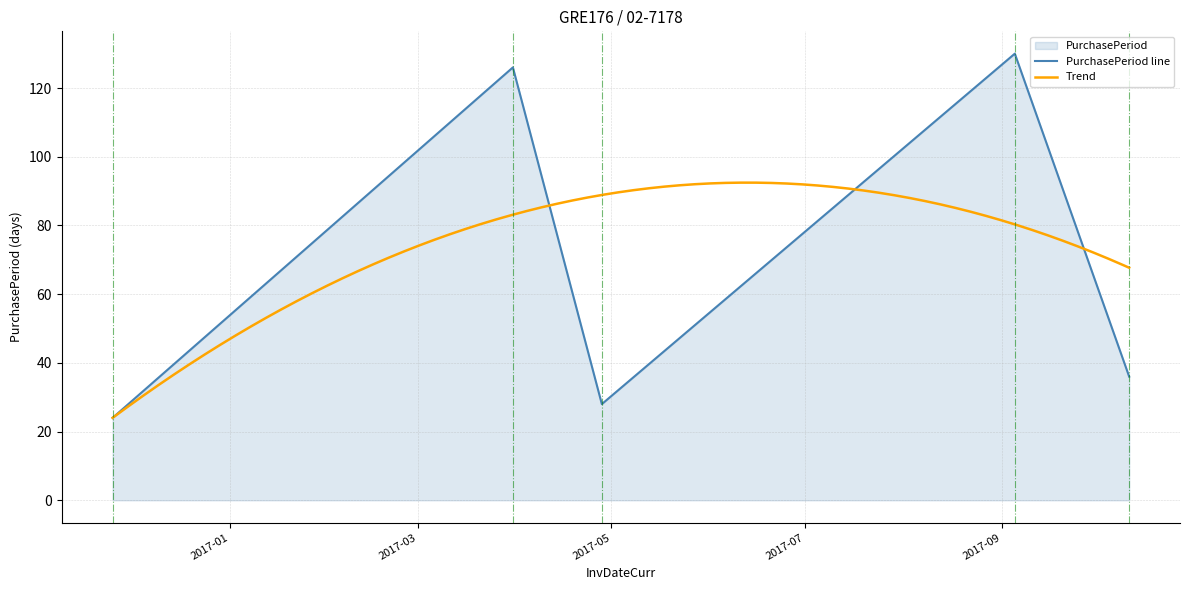

Count the number of categories in the chart.

5